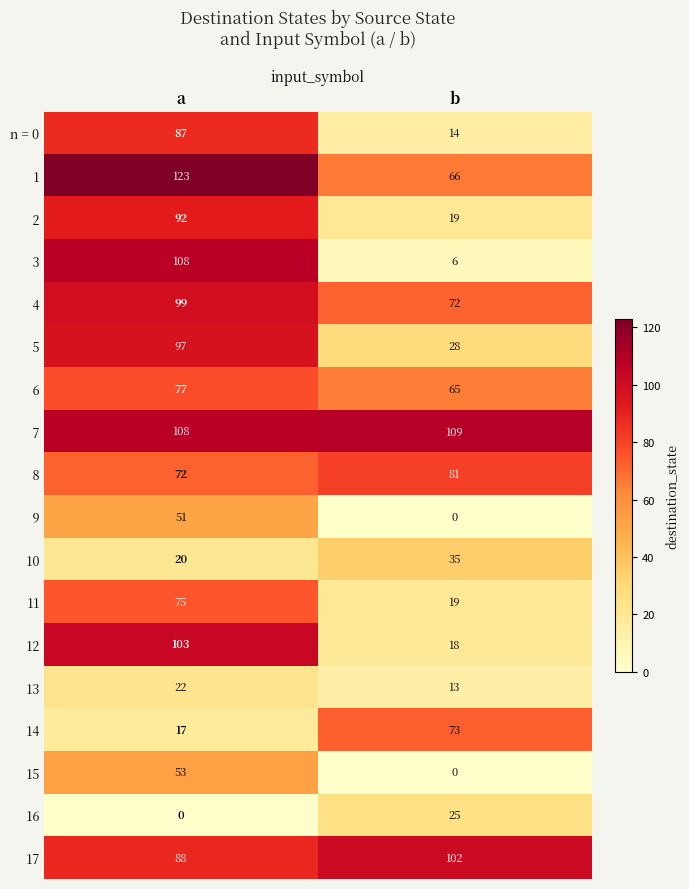

Which label corresponds to the largest value in the chart?

a